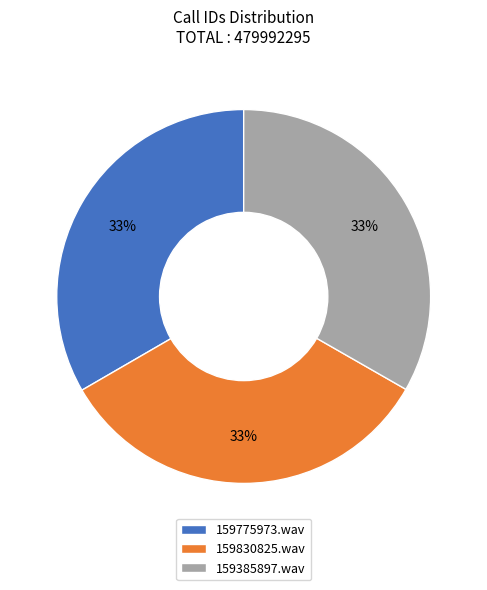

What is the ratio of the value at 159775973.wav to the value at 159830825.wav?

1.0